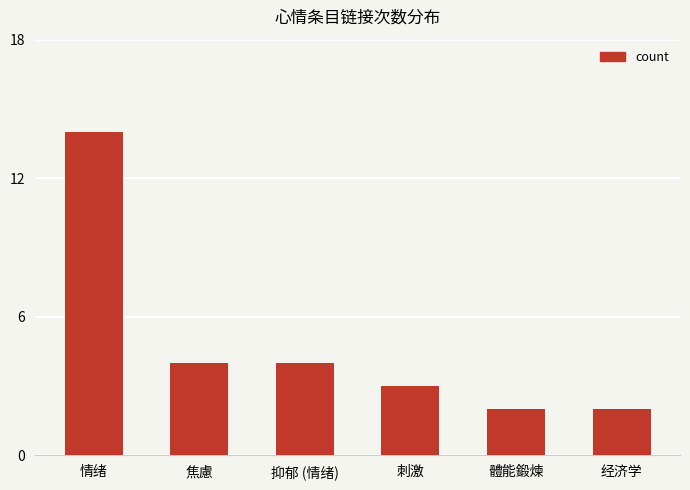

Between 體能鍛煉 and 情绪, which is larger?

情绪